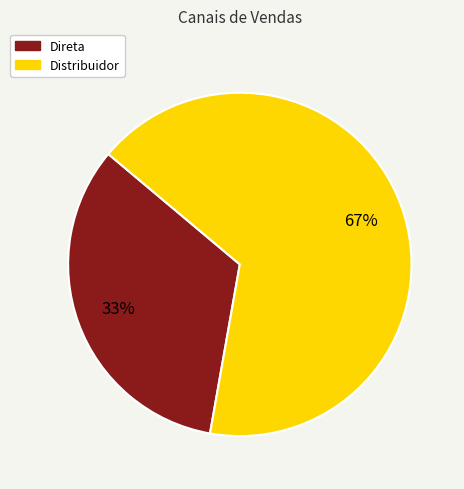

To the nearest percent, what portion does Distribuidor represent?

67%